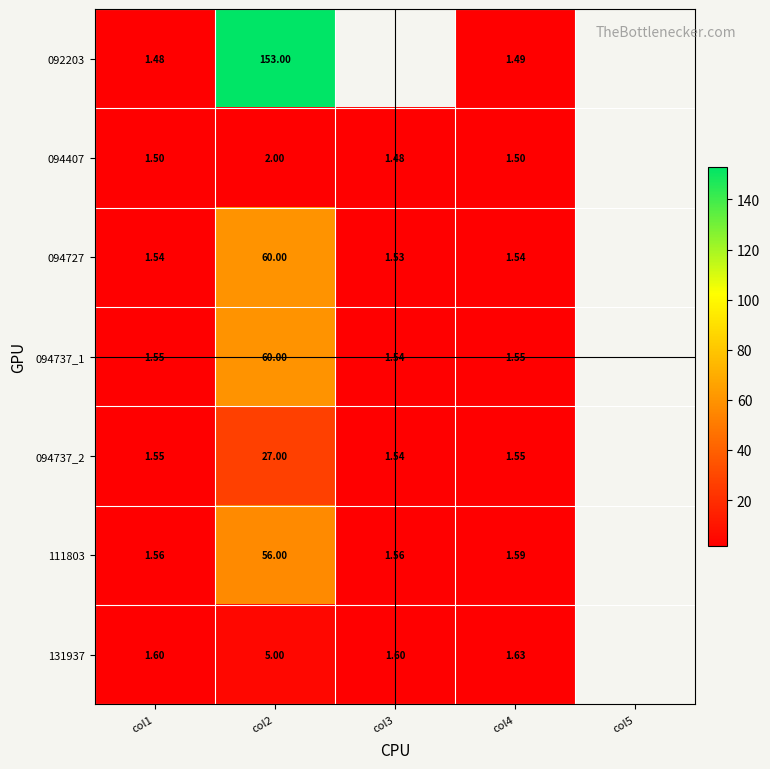

Between col2 and col4, which series saw the biggest shift?

092203